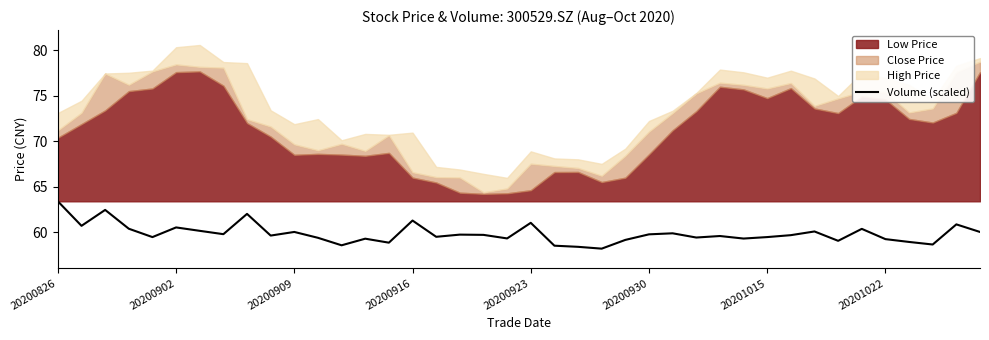

Is it true that Volume (scaled) equals 36.1 at 20200930?

False